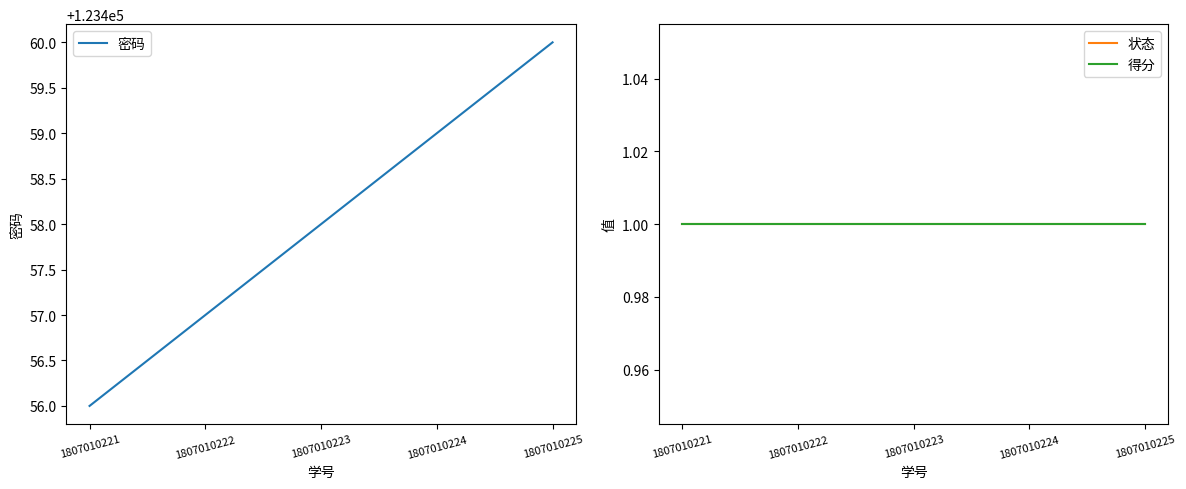

What is the sum of all 状态 values?

5